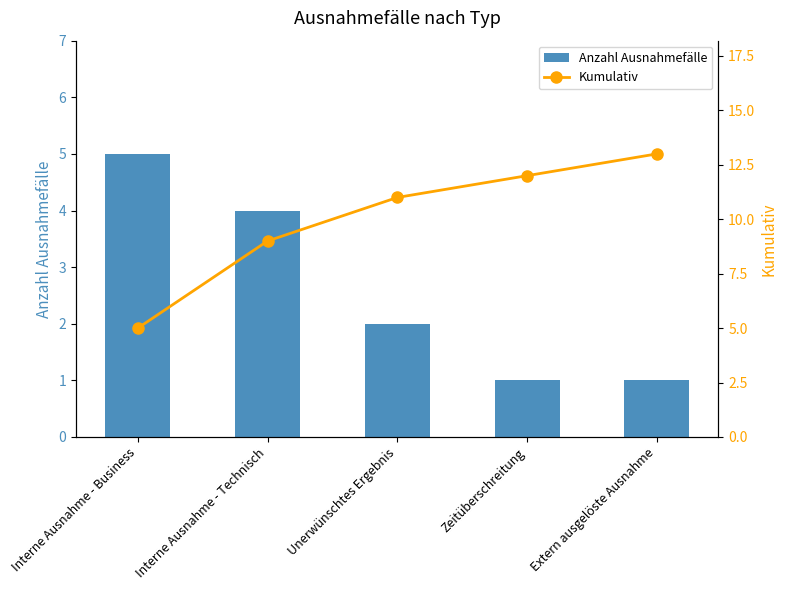

Is the value of Anzahl Ausnahmefälle at Interne Ausnahme - Technisch greater than the value of Kumulativ at Extern ausgelöste Ausnahme?

No